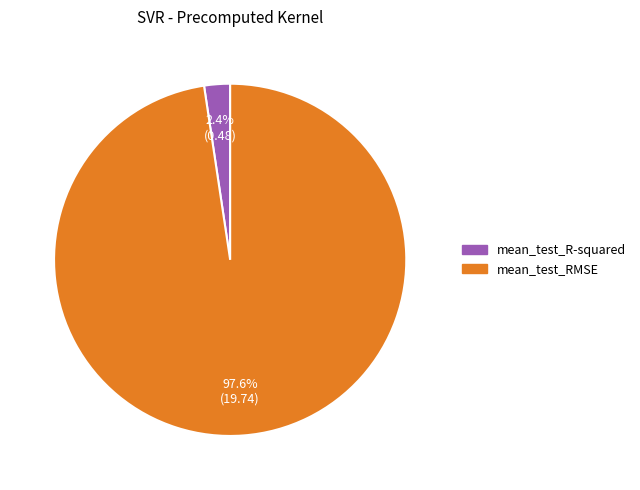

How many segments does this pie chart have?

2